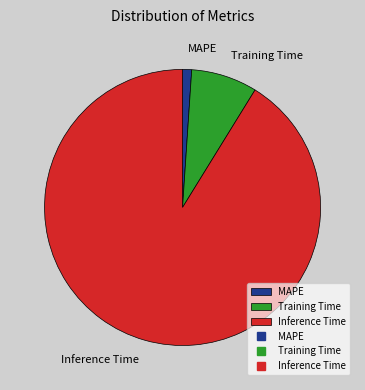

What is the largest slice in the pie chart?

Inference Time